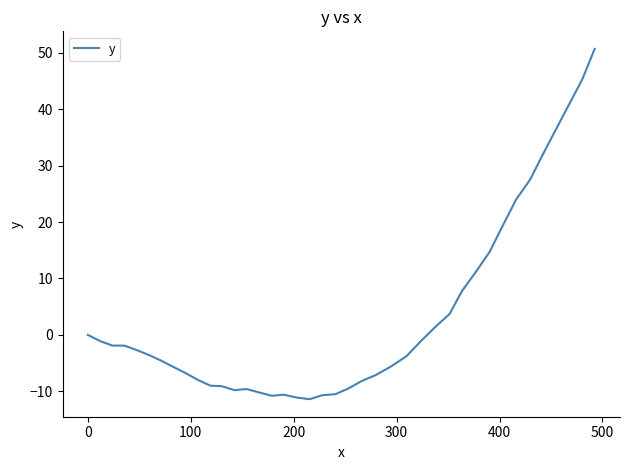

What is the greatest value displayed?

50.7